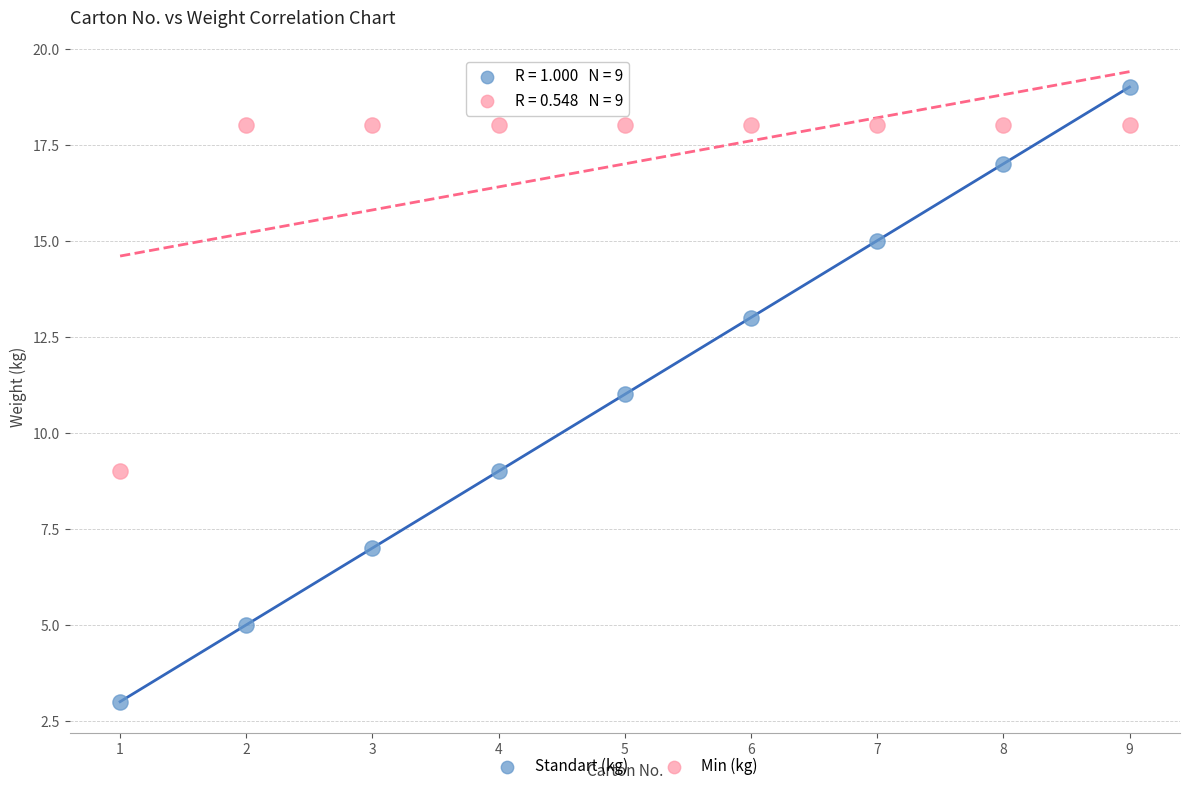

Which series reaches the maximum Y coordinate?

Standart (kg)